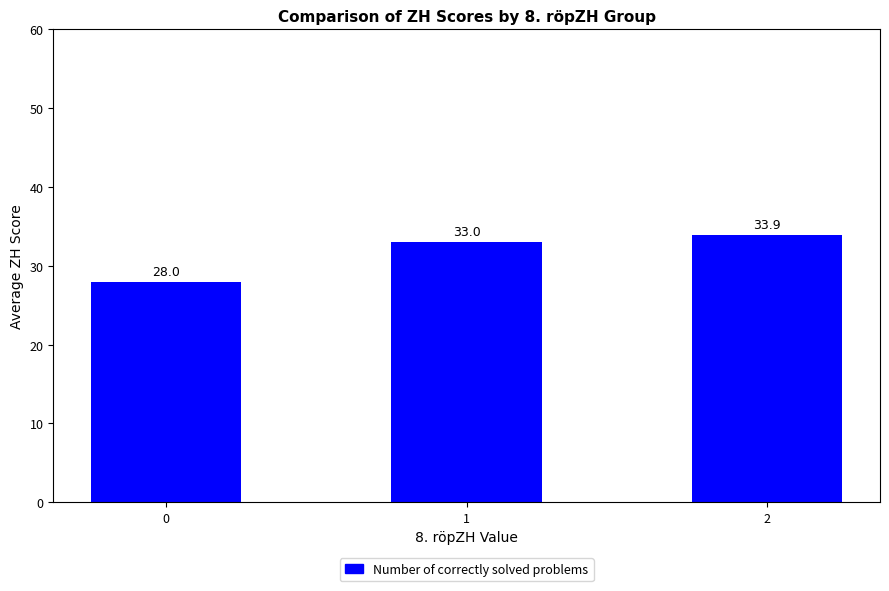

What is the maximum value shown in the chart?

33.9